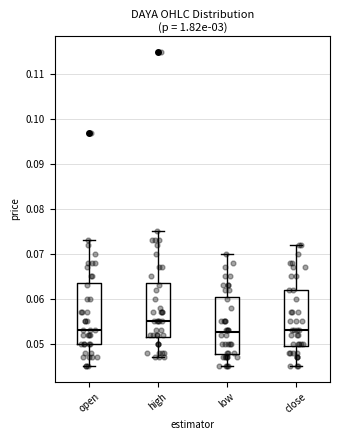

Reading left to right, transcribe this box plot: for each box, give where its median line is, the range the box spans, and where its two whiskers end, as read against the y-axis. The values are not printed on the chart, so give them approximately, as read against the axis.

open: median 0.053, box 0.050 to 0.064, whiskers 0.045 to 0.073
high: median 0.055, box 0.052 to 0.064, whiskers 0.047 to 0.075
low: median 0.053, box 0.048 to 0.061, whiskers 0.045 to 0.070
close: median 0.053, box 0.050 to 0.062, whiskers 0.045 to 0.072